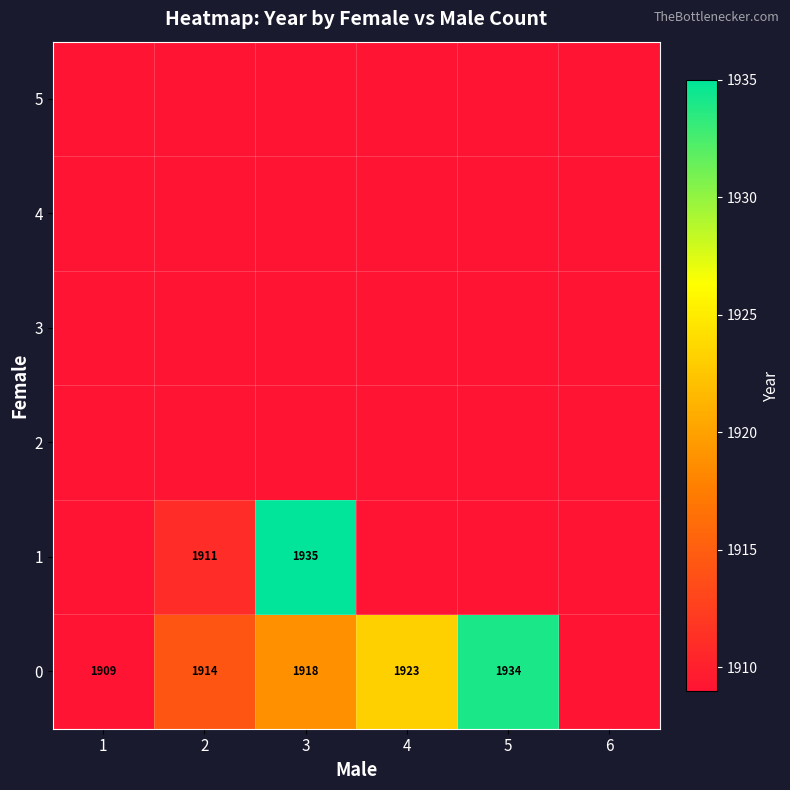

True or false: 0 has a value of 1934 at 5.

True